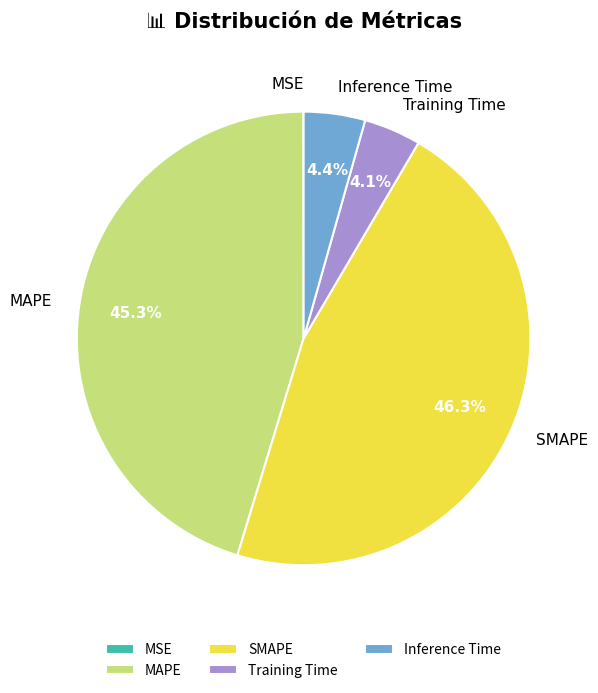

Which has a higher value, SMAPE or Inference Time?

SMAPE